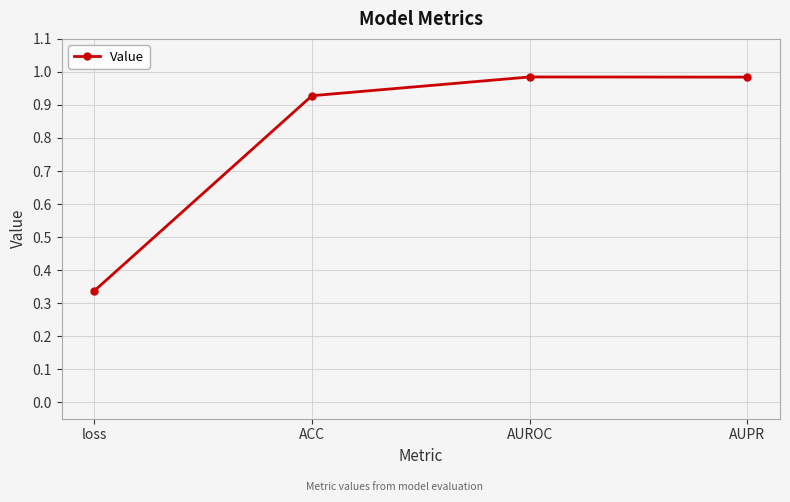

How many series are shown in this chart?

1